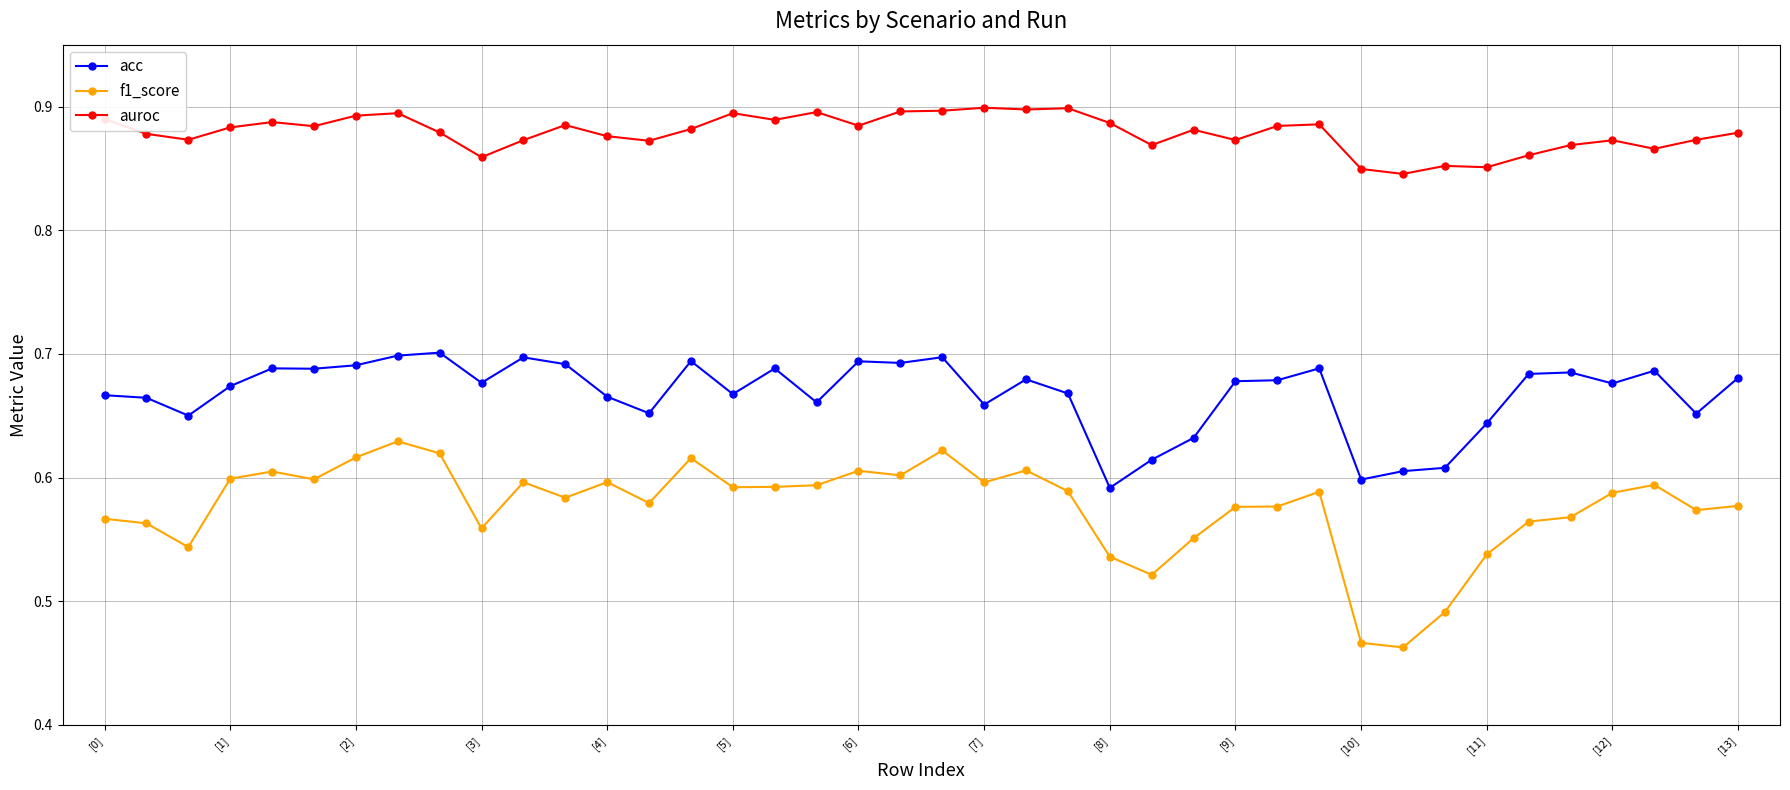

List the series in order of their peak value, lowest first.

f1_score, acc, auroc